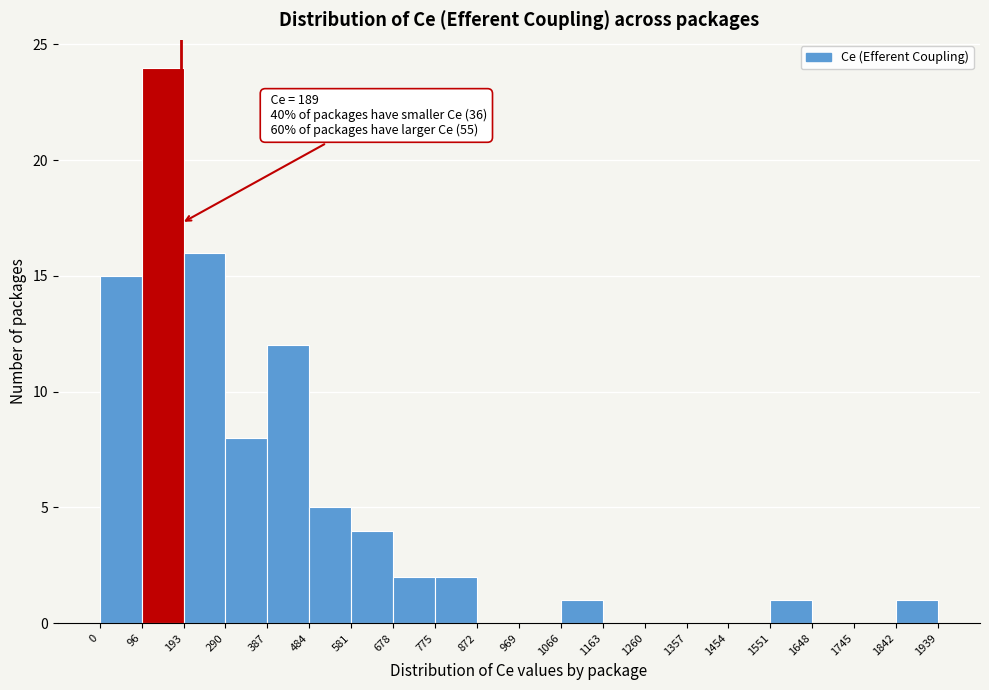

Over which range of the x-axis is the bar tallest?

96 to 193